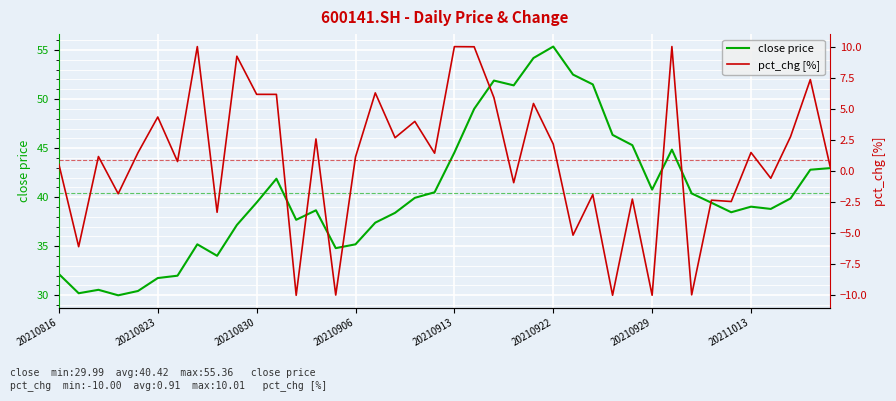

Is it true that close price equals 15.2 at 20210913?

False